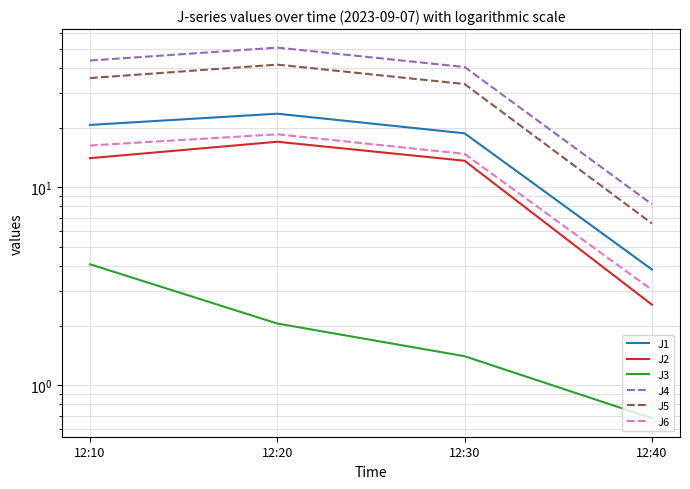

What is the difference between the second highest and minimum values in the J3 series?

1.4